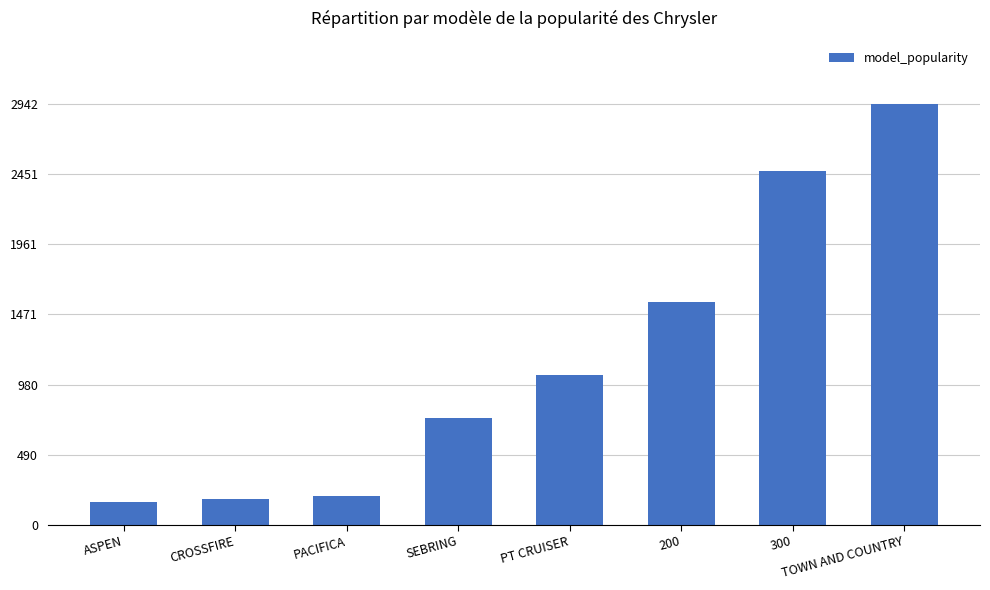

Read the value at SEBRING.

749